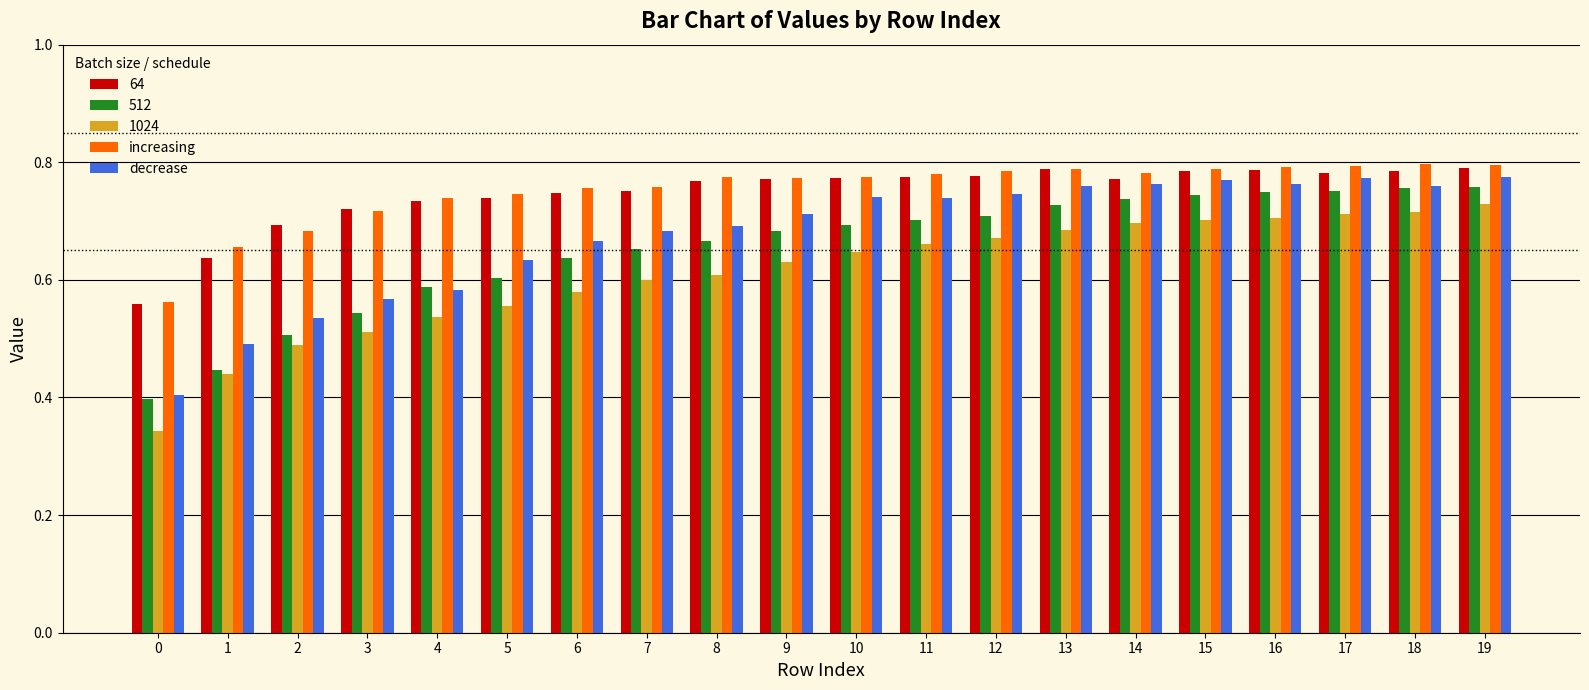

What is the difference between the highest and lowest values at 5?

0.2